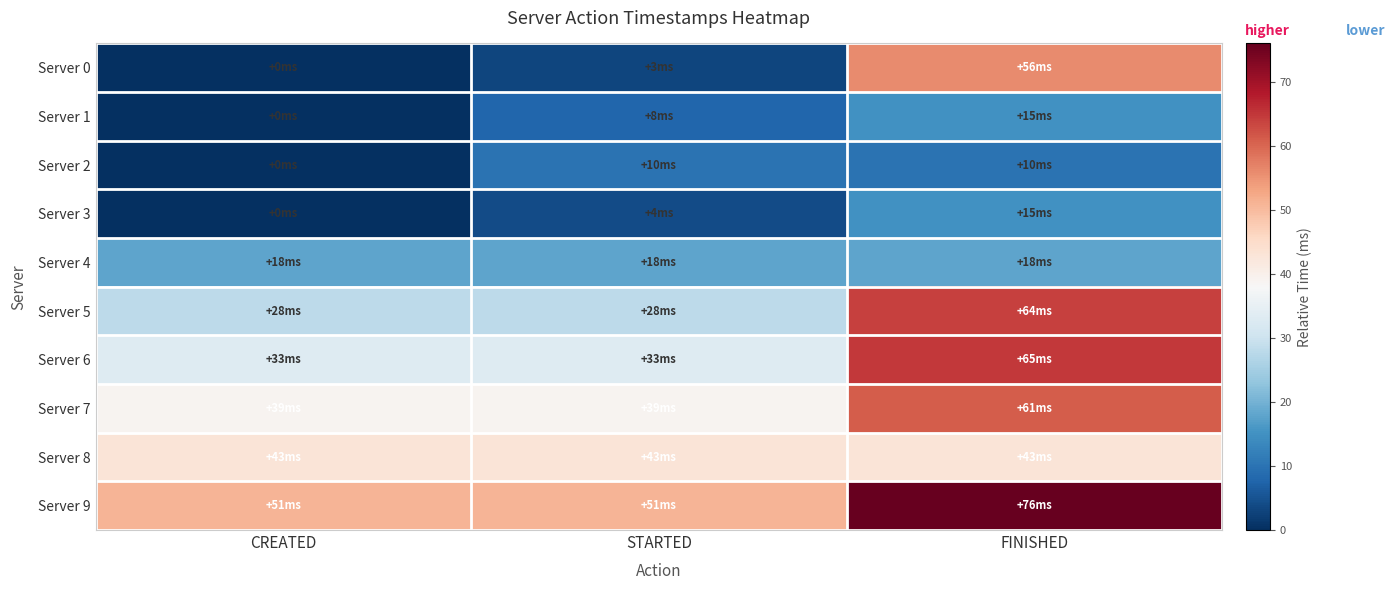

Reading left to right, list all the values displayed in this chart.

Server 0: CREATED=0	STARTED=3	FINISHED=56
Server 1: CREATED=0	STARTED=8	FINISHED=15
Server 2: CREATED=0	STARTED=10	FINISHED=10
Server 3: CREATED=0	STARTED=4	FINISHED=15
Server 4: CREATED=18	STARTED=18	FINISHED=18
Server 5: CREATED=28	STARTED=28	FINISHED=64
Server 6: CREATED=33	STARTED=33	FINISHED=65
Server 7: CREATED=39	STARTED=39	FINISHED=61
Server 8: CREATED=43	STARTED=43	FINISHED=43
Server 9: CREATED=51	STARTED=51	FINISHED=76